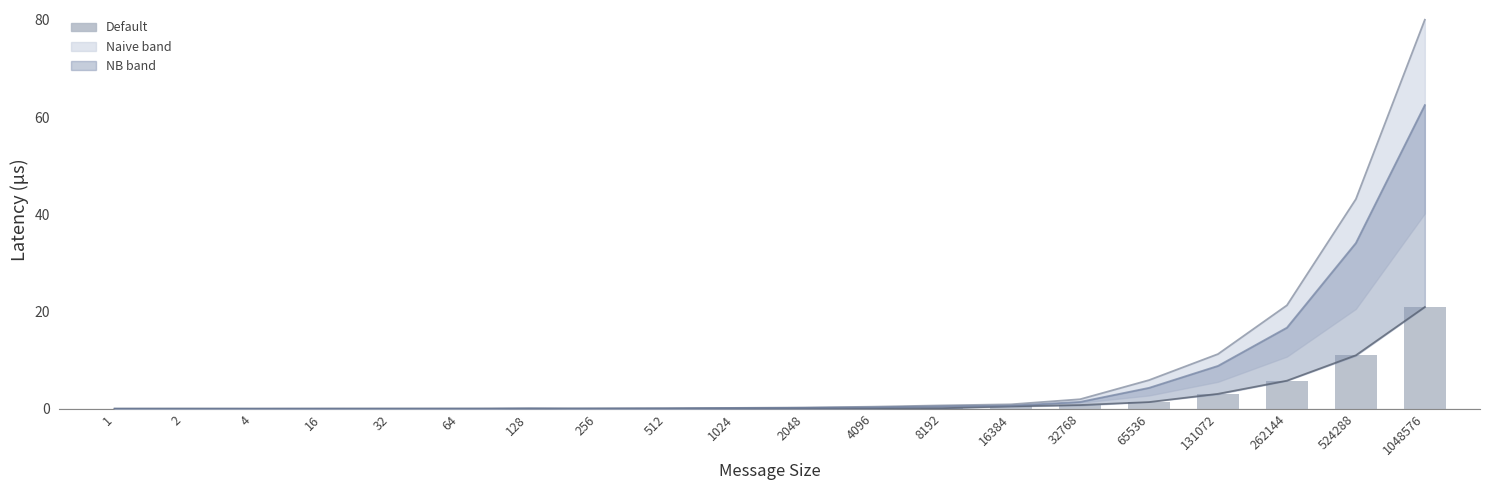

Does the chart contain any negative values?

No